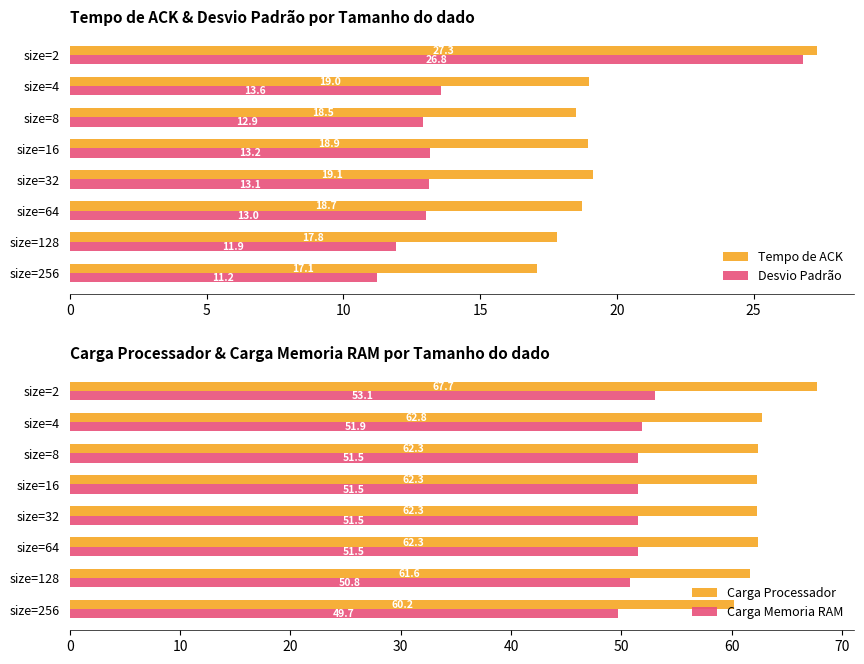

How many distinct data groups are displayed?

4